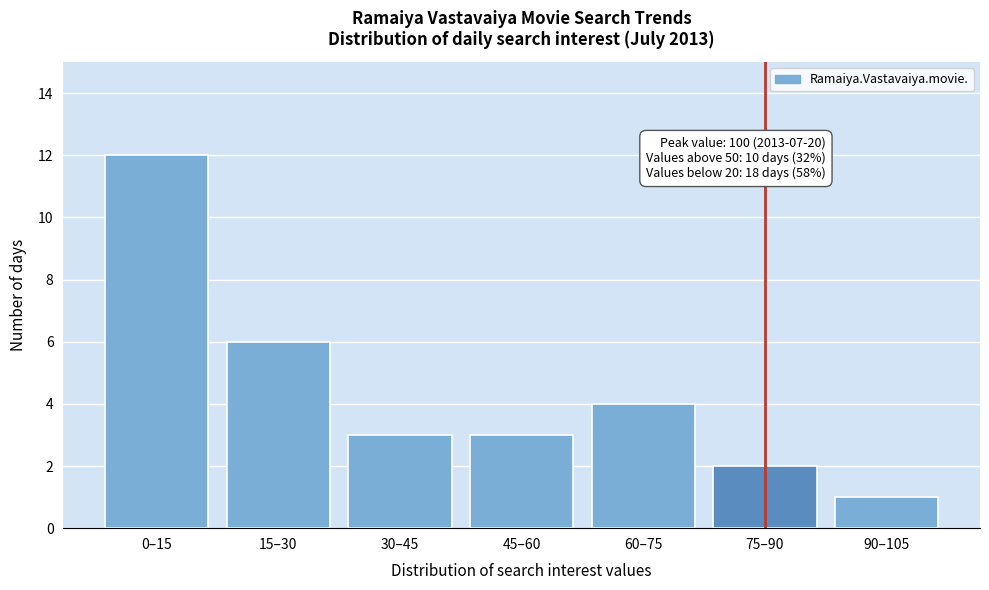

Reading left to right, transcribe all the data shown in this chart.

0–15=12	15–30=6	30–45=3	45–60=3	60–75=4	75–90=2	90–105=1